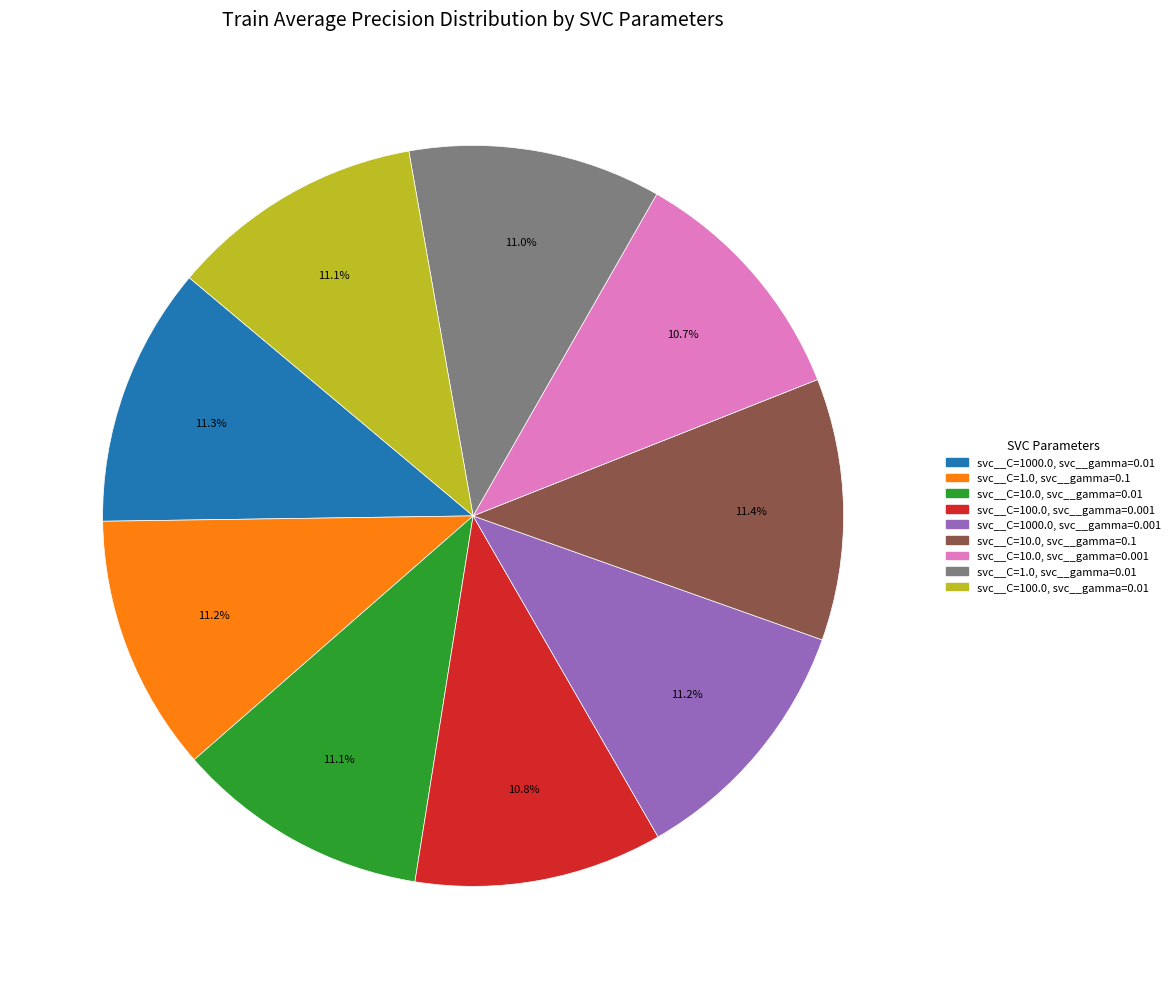

Does svc__C=1000.0, svc__gamma=0.01 account for over 50% of the chart?

No